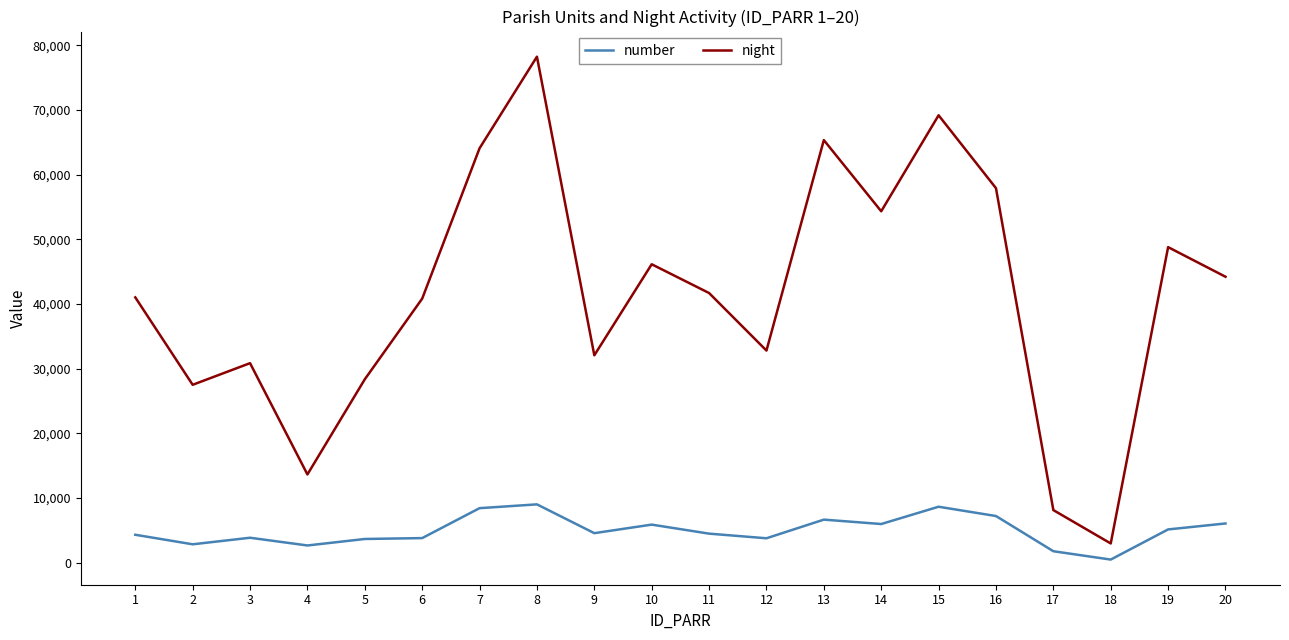

True or false: night and number cross at least once.

False